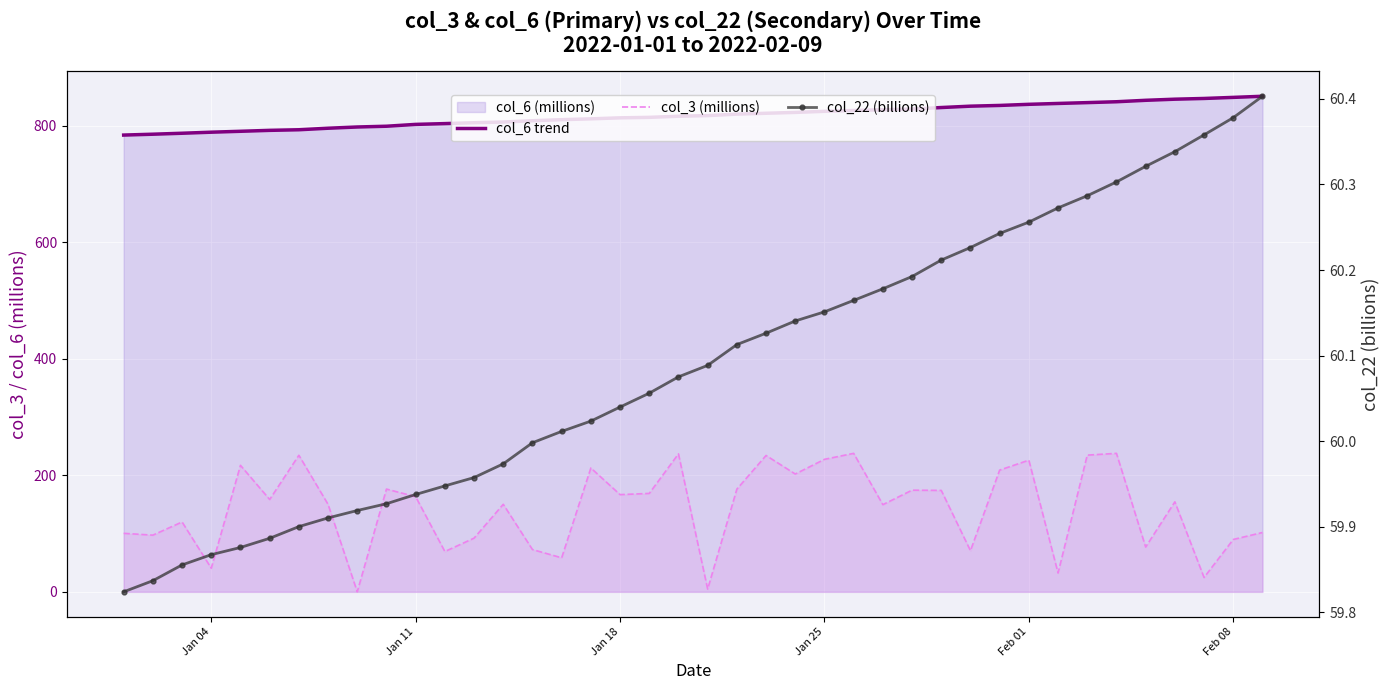

How many lines are shown in the chart?

3